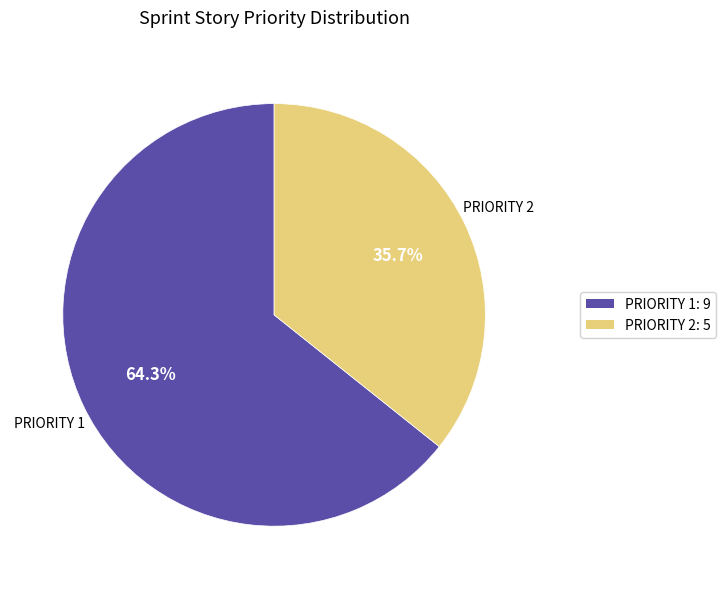

What is the total percentage of PRIORITY 2: 5 and PRIORITY 1: 9?

100.0%